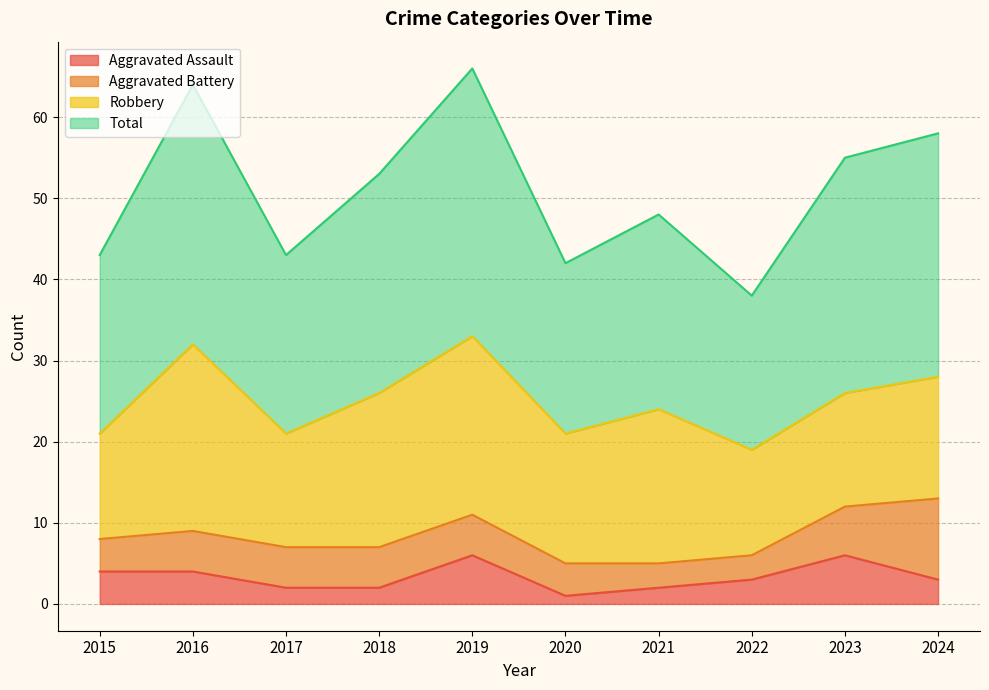

At which category does Aggravated Assault reach its first local peak?

2019